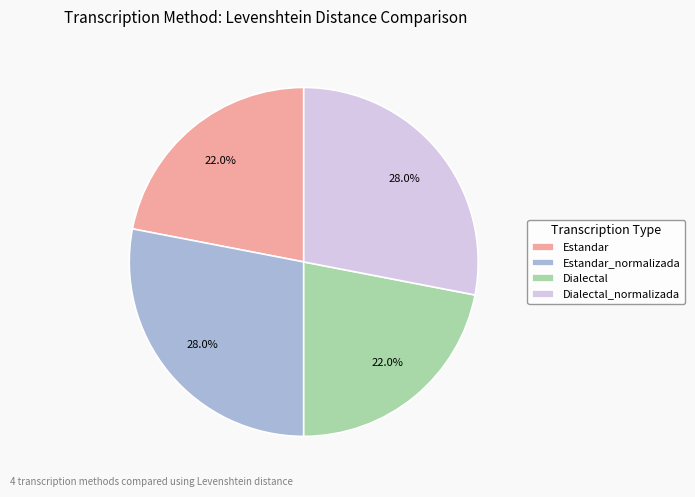

To the nearest percent, what is the average slice percentage?

25%